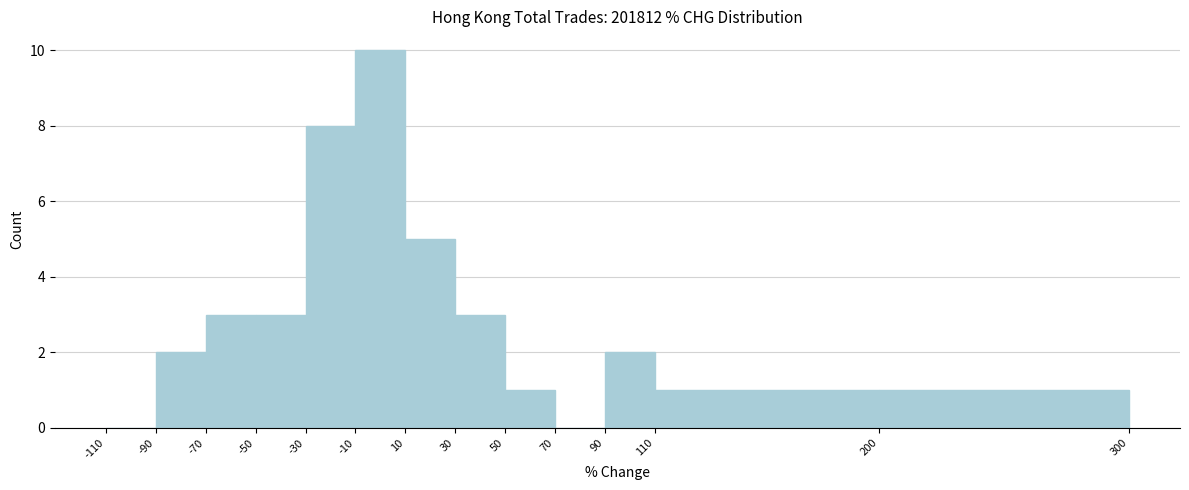

Over which range of the x-axis is the bar tallest?

-10 to 10